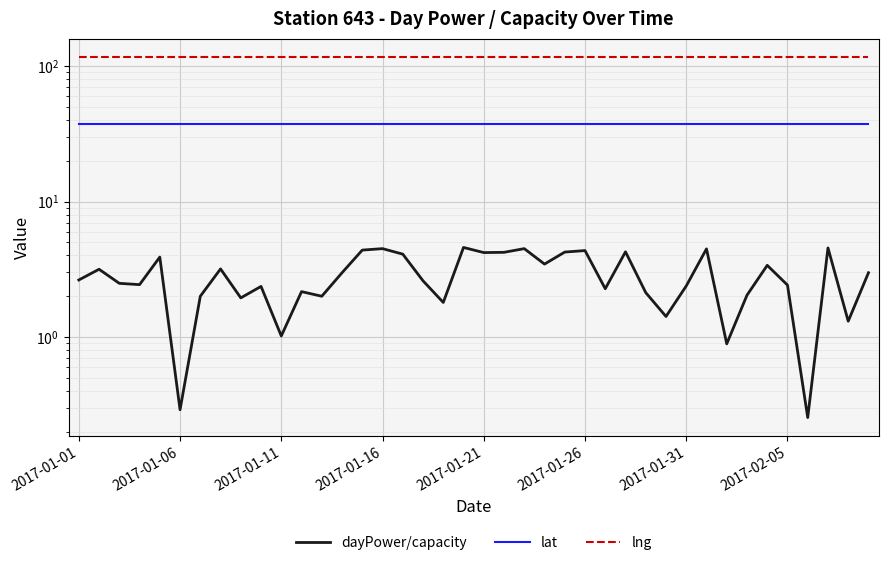

Between 8 and 23, which series saw the biggest shift?

dayPower/capacity